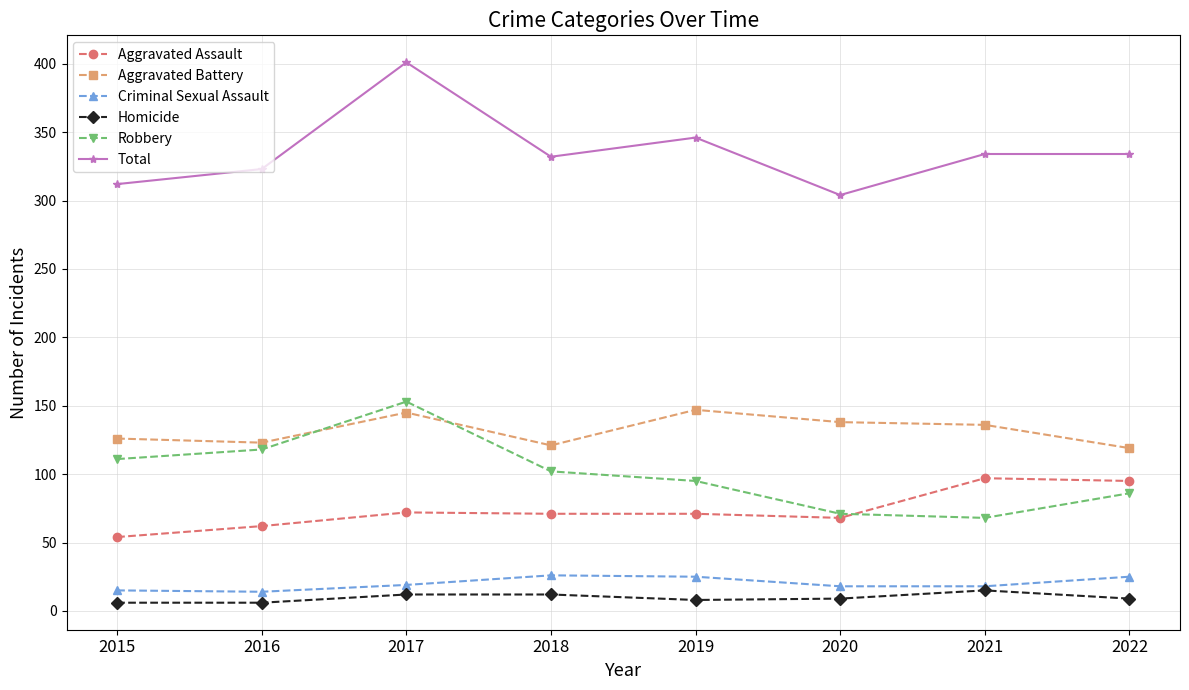

At which category does Total reach its first local peak?

2017